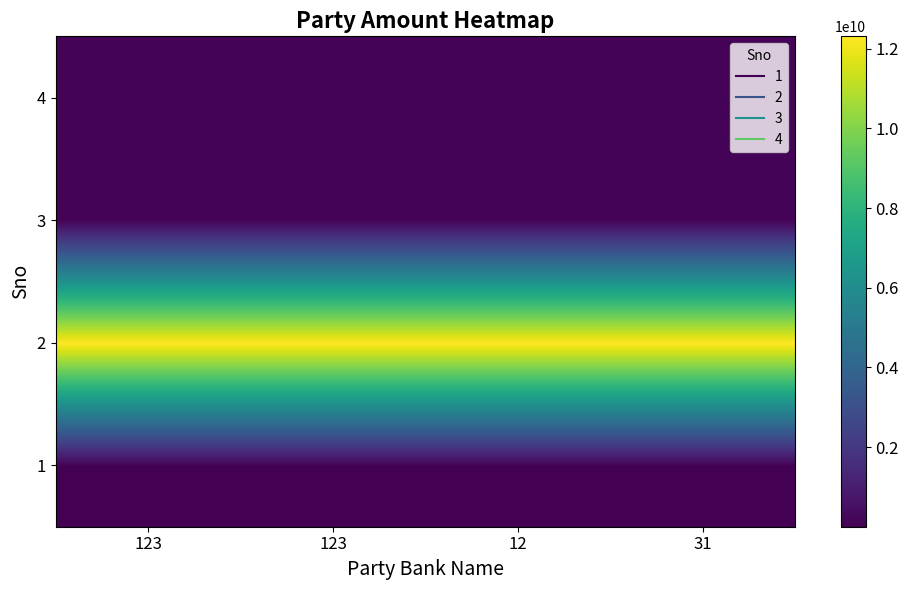

Reading right to left, what are all the values shown in this chart?

1: 31=2312312	12=2312312	123=2312312	123=2312312
2: 31=12312321321	12=12312321321	123=12312321321	123=12312321321
3: 31=123123123	12=123123123	123=123123123	123=123123123
4: 31=123123213	12=123123213	123=123123213	123=123123213